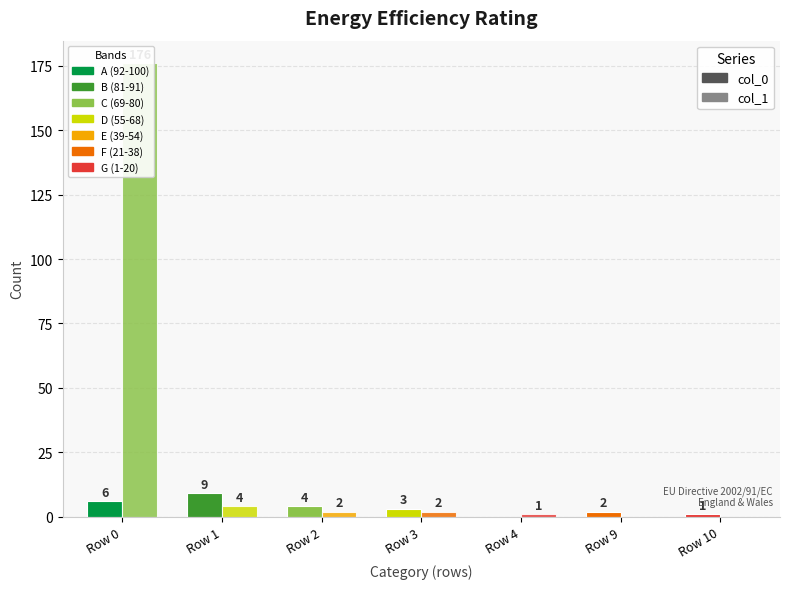

Count the number of data series in this chart.

2